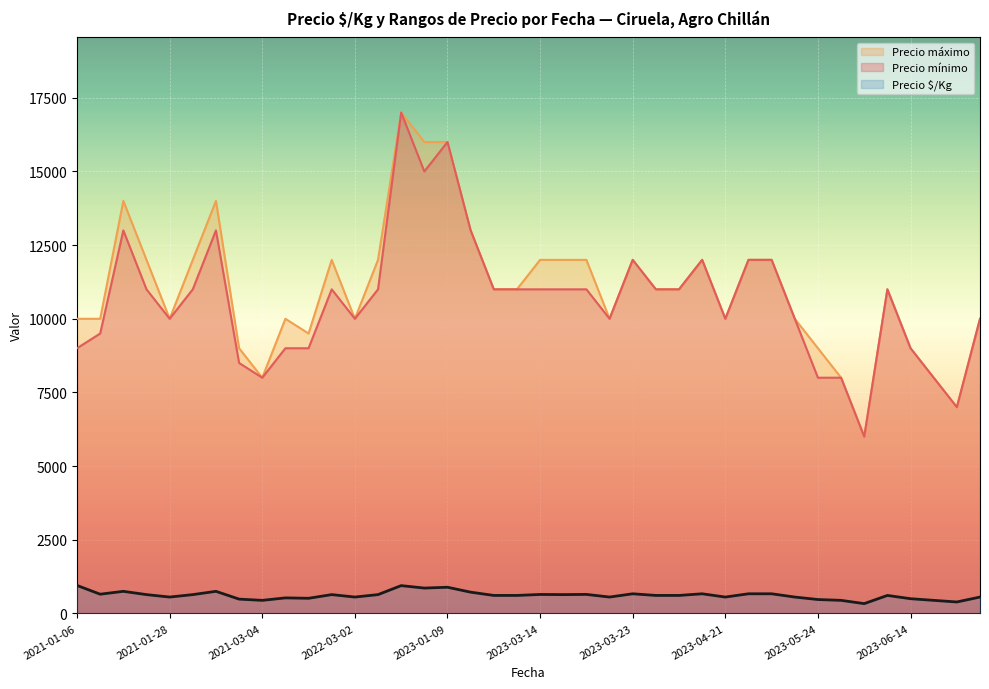

At which category is the sum across all series the highest?

2022-12-29